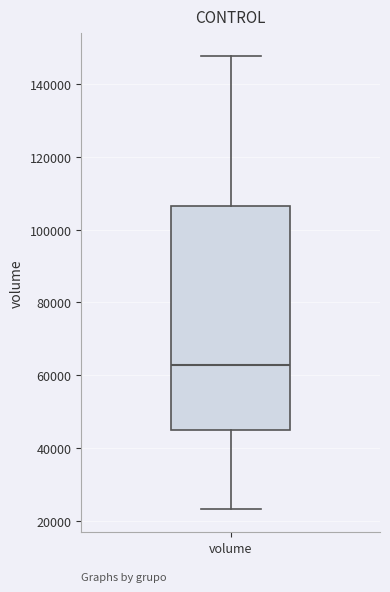

Transcribe this box plot: give where the median line is, the range the box spans, and where the two whiskers end, as read against the y-axis. The values are not printed on the chart, so give them approximately, as read against the axis.

median 62000, box 44000 to 106000, whiskers 24000 to 148000